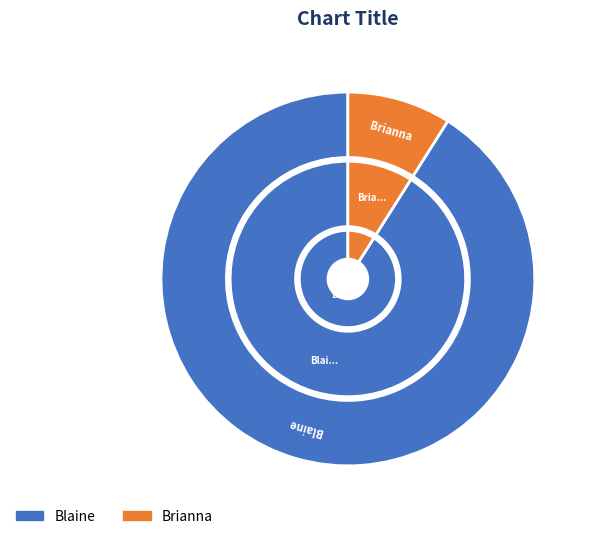

To the nearest percent, what percentage of the pie is Brianna?

9%